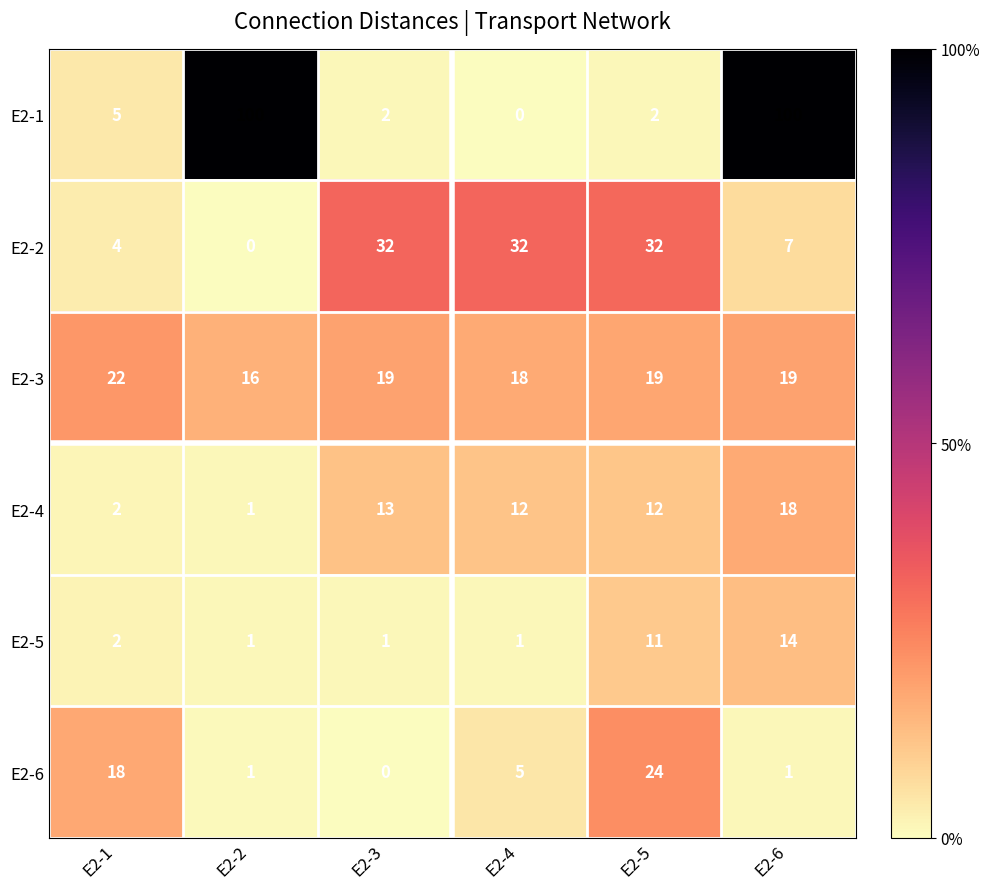

What is the difference between the highest and lowest values at E2-4?

32